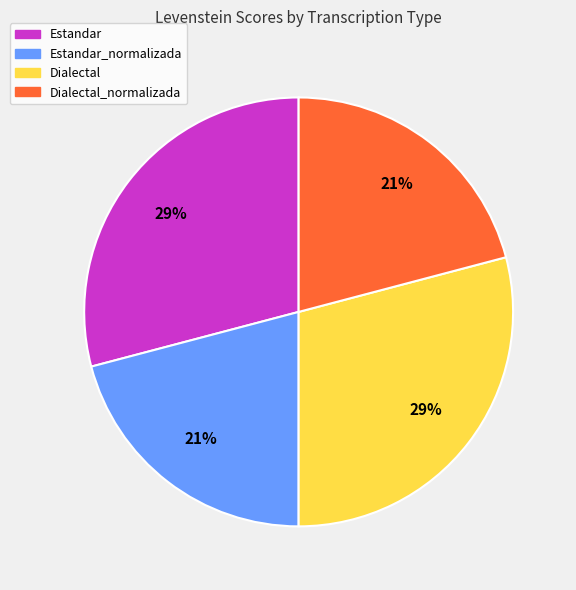

To the nearest percent, what portion does Estandar represent?

29%